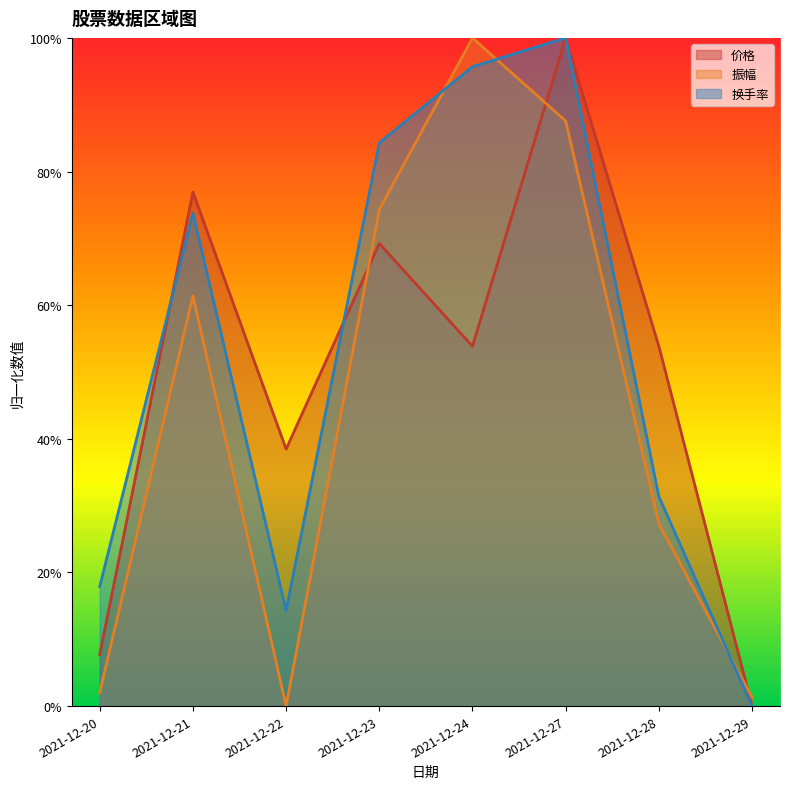

Reading right to left, what are all the values shown in this chart?

价格: 0.0	0.5	1.0	0.5	0.7	0.4	0.8	0.1
振幅: 0.0	0.3	0.9	1.0	0.7	0.0	0.6	0.0
换手率: 0.0	0.3	1.0	1.0	0.8	0.1	0.7	0.2